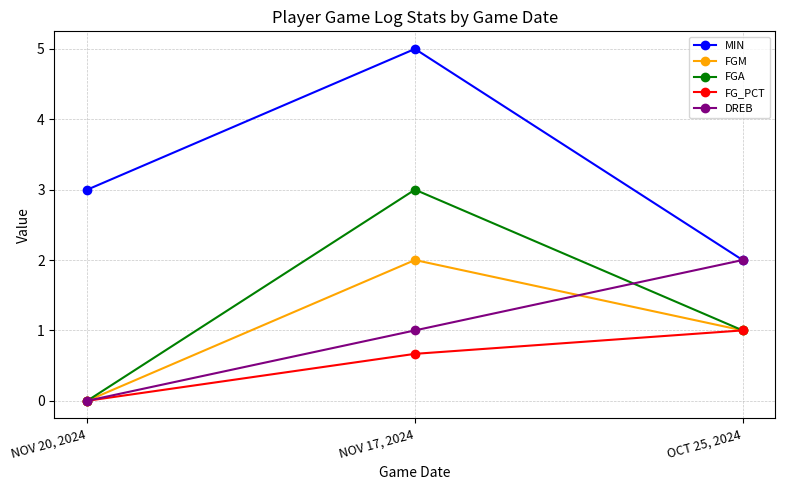

What is the label of the 3rd point from the right?

NOV 20, 2024